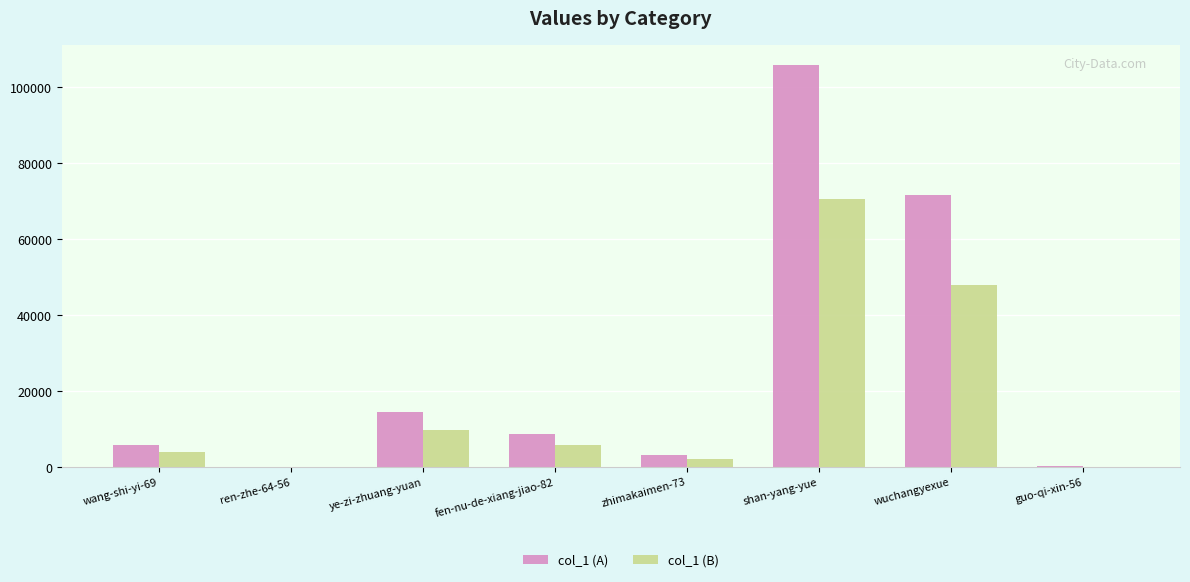

Is the value of col_1 (A) at zhimakaimen-73 greater than the value of col_1 (B) at ye-zi-zhuang-yuan?

No